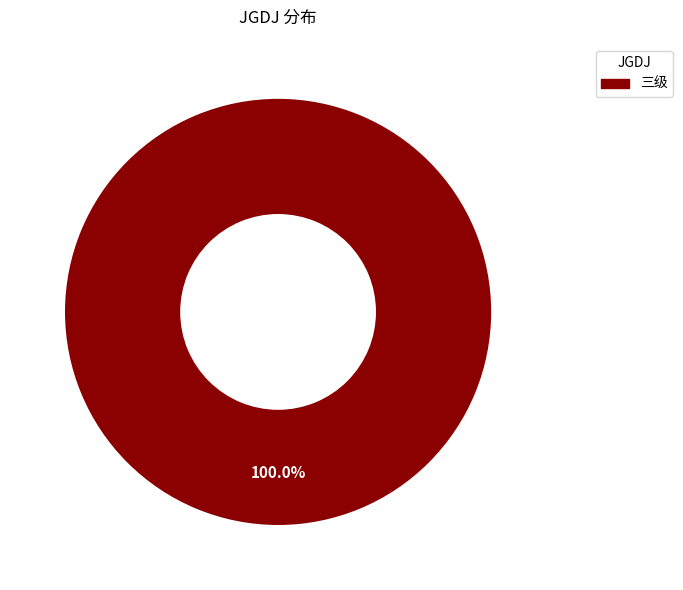

Does any single category account for the majority?

Yes